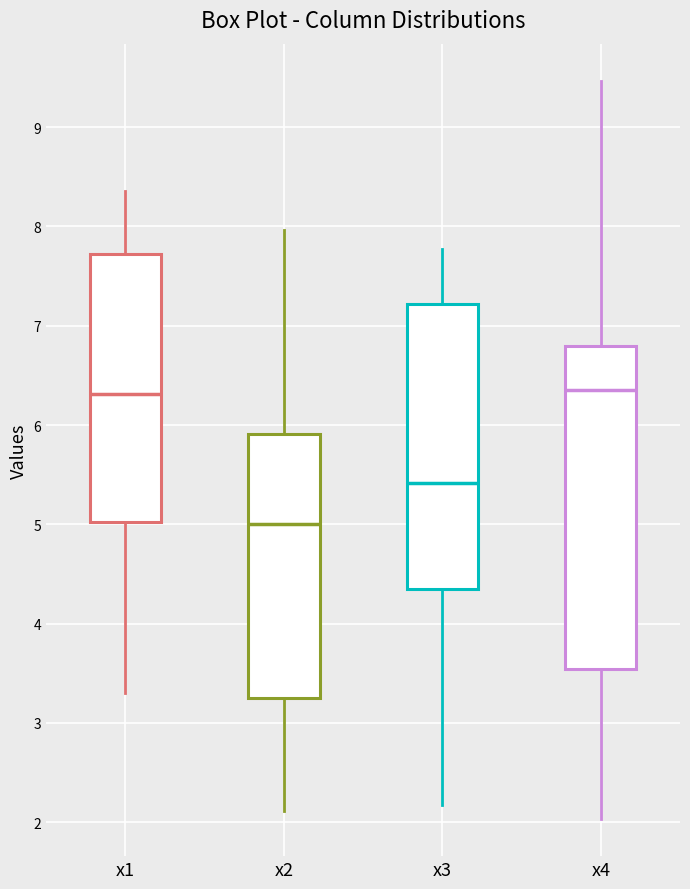

Reading left to right, transcribe this box plot: for each box, give where its median line is, the range the box spans, and where its two whiskers end, as read against the y-axis. The values are not printed on the chart, so give them approximately, as read against the axis.

x1: median 6.3, box 5.0 to 7.7, whiskers 3.3 to 8.4
x2: median 5.0, box 3.3 to 5.9, whiskers 2.1 to 8.0
x3: median 5.4, box 4.4 to 7.2, whiskers 2.2 to 7.8
x4: median 6.4, box 3.5 to 6.8, whiskers 2.0 to 9.5